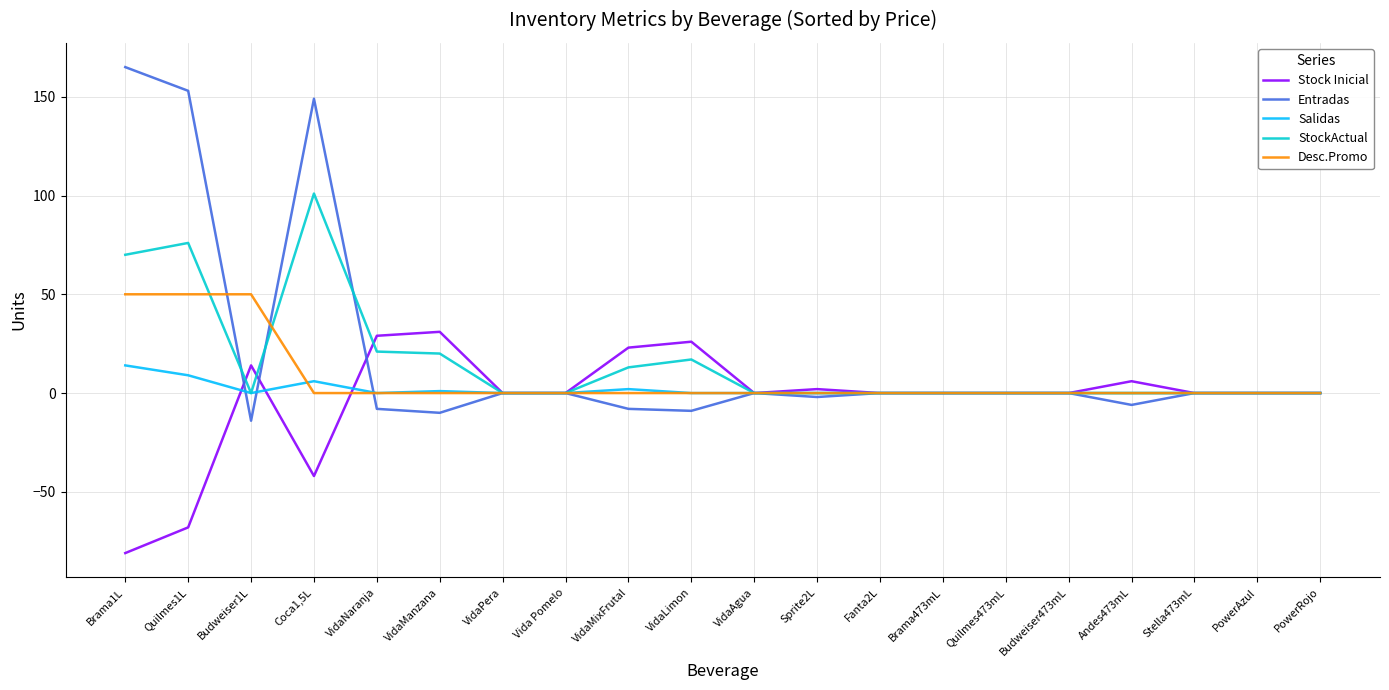

Is the value of Salidas at Brama1L greater than the value of Stock Inicial at VidaManzana?

No